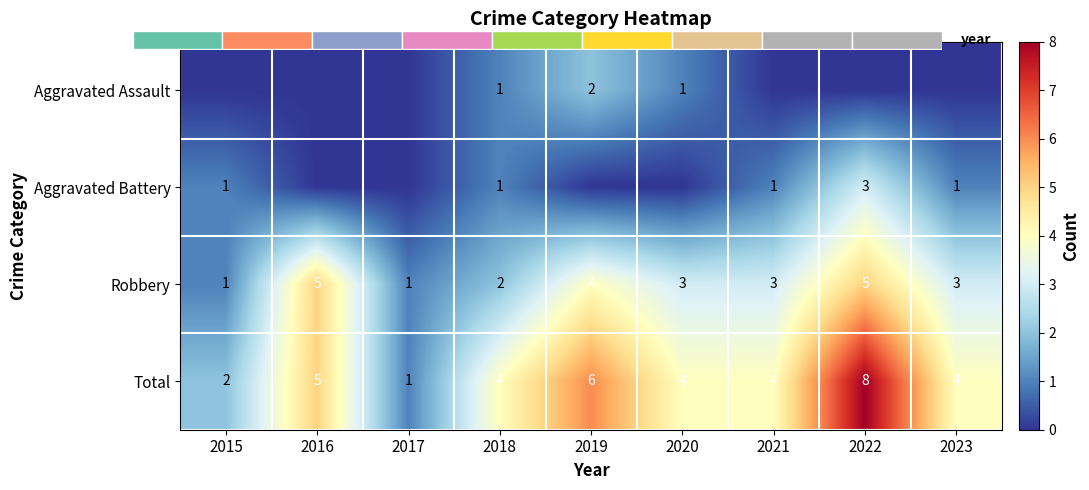

What is the spread (max minus min) of values at 2023?

4